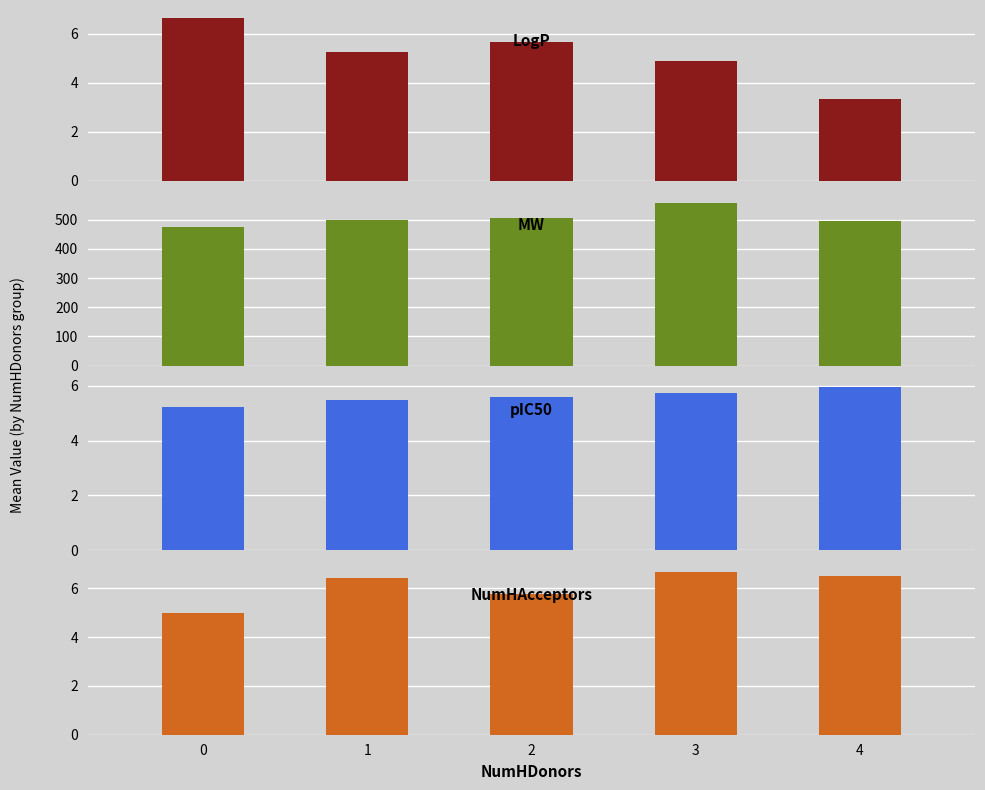

Rank the series at 1 from lowest to highest value.

LogP, pIC50, NumHAcceptors, MW